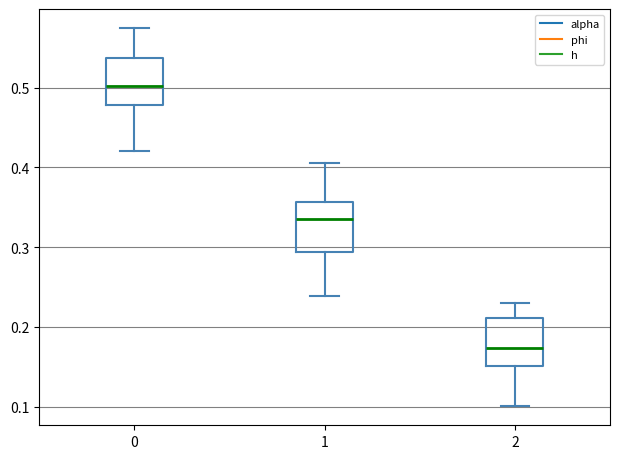

Reading left to right, read every box against the y-axis: the position of its median line, the range the box covers, and the ends of its whiskers. The values are not printed on the chart, so give them approximately, as read against the axis.

0: median 0.50, box 0.48 to 0.54, whiskers 0.42 to 0.58
1: median 0.33, box 0.29 to 0.36, whiskers 0.24 to 0.41
2: median 0.17, box 0.15 to 0.21, whiskers 0.10 to 0.23